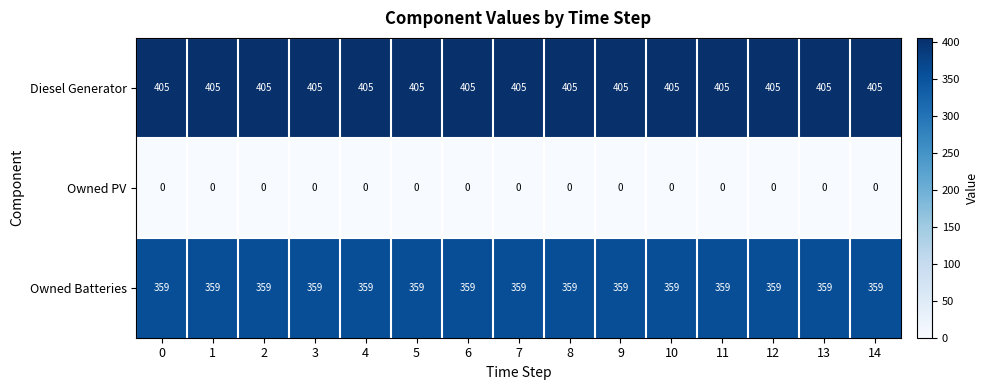

What is the spread (max minus min) of values at 6?

405